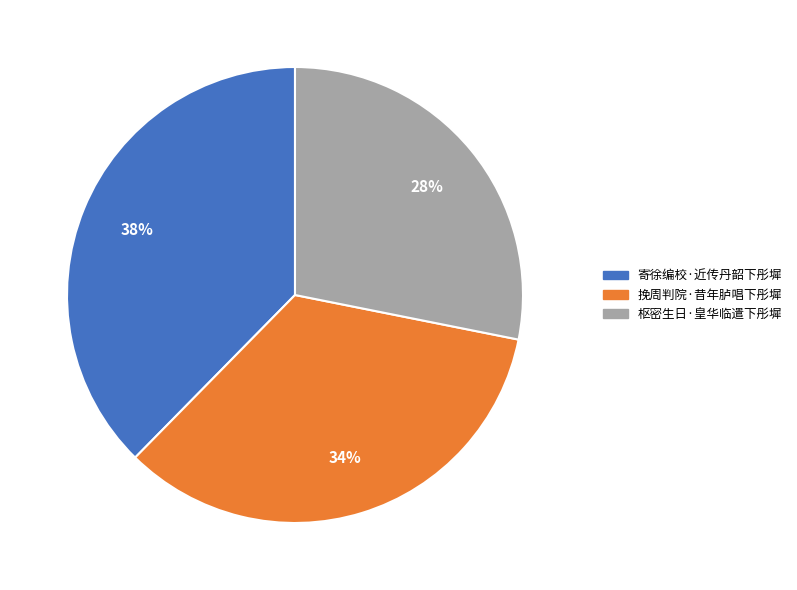

Is it true that 挽周判院·昔年胪唱下彤墀 is 34% of the pie?

True